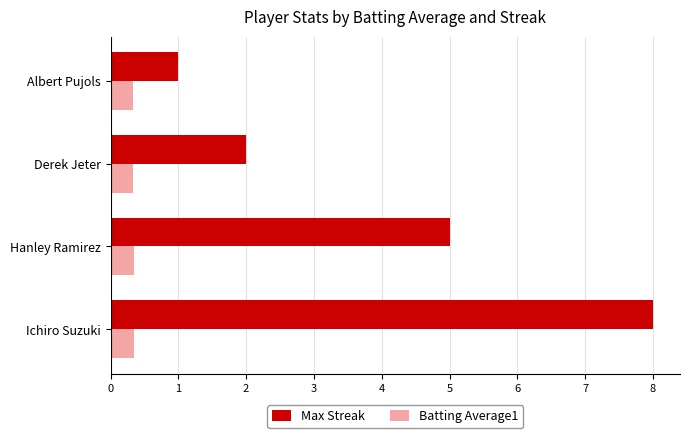

What is the highest value of the Max Streak series?

8.0